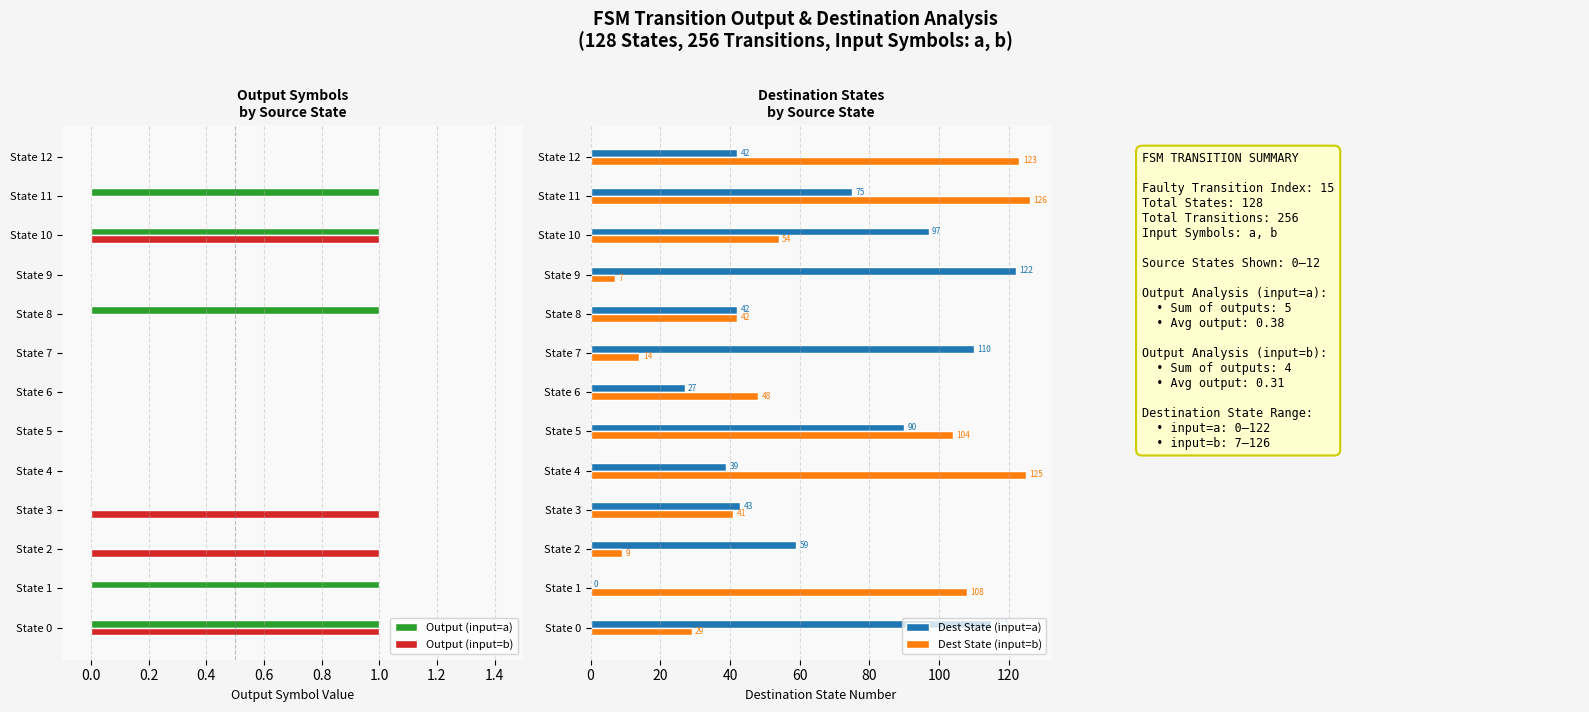

Count the Output (input=b) values in the range 0 to 1.

13